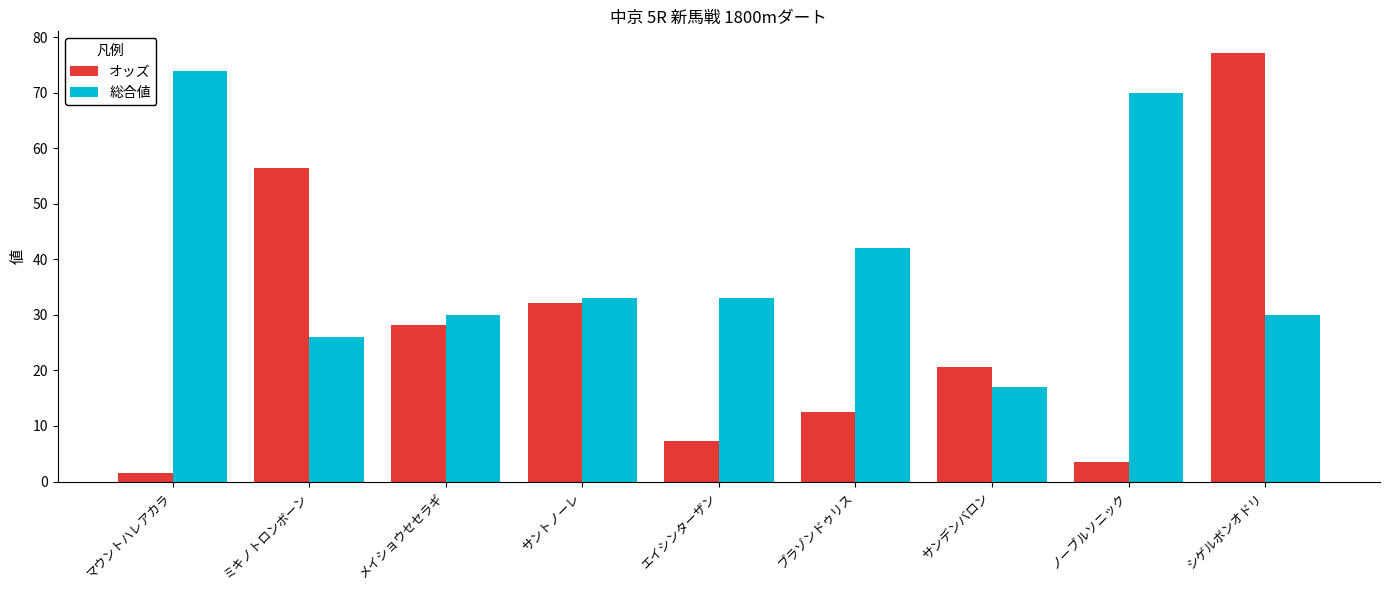

What is the sum of all 総合値 values?

355.0